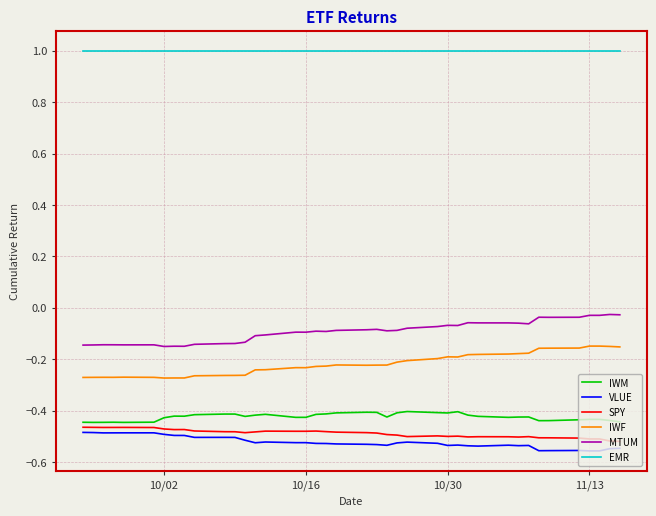

True or false: VLUE has more than 1 interior local peaks.

True